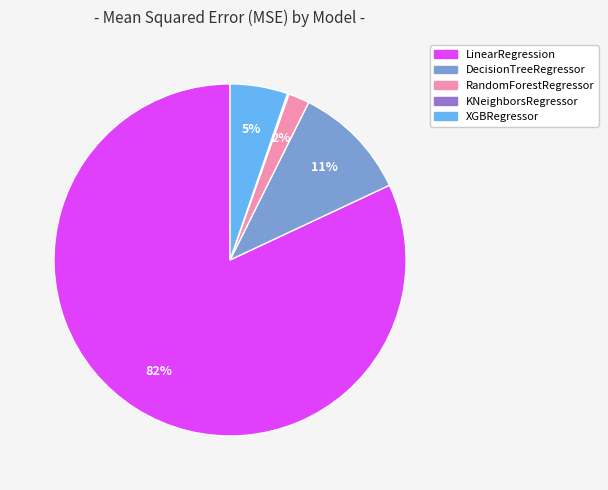

Is the sum of LinearRegression and DecisionTreeRegressor greater than half?

Yes